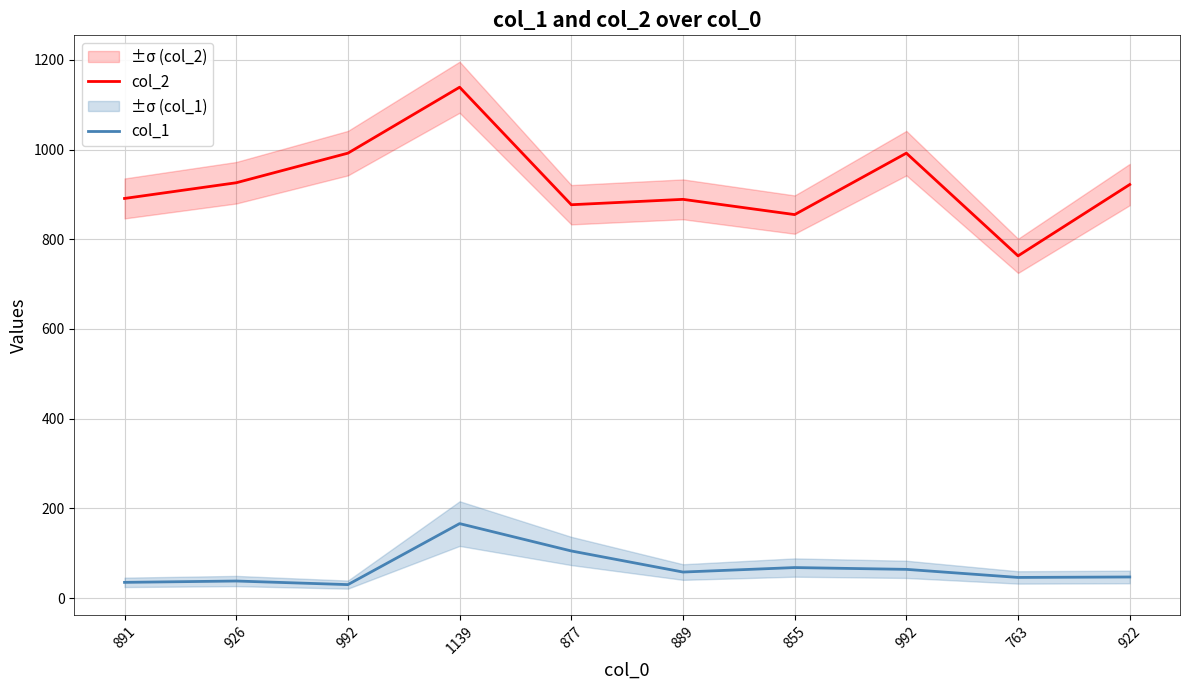

The value of col_1 at 1139 is 226. True or false?

False